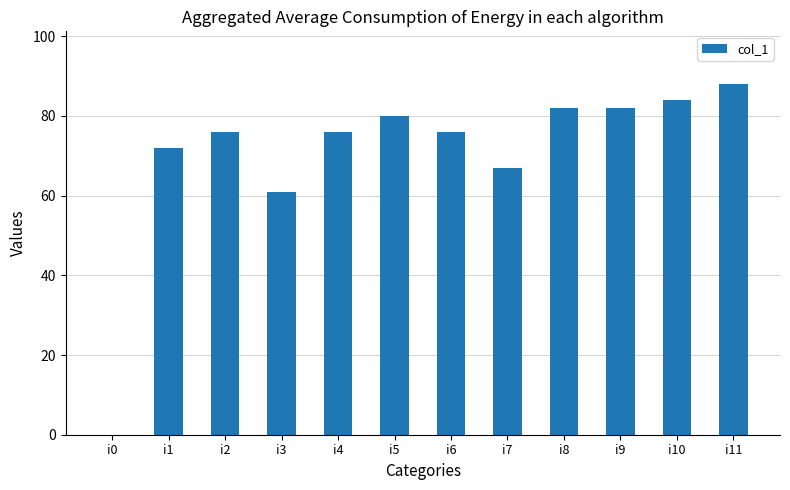

Is it true that the value at i11 is 88?

True